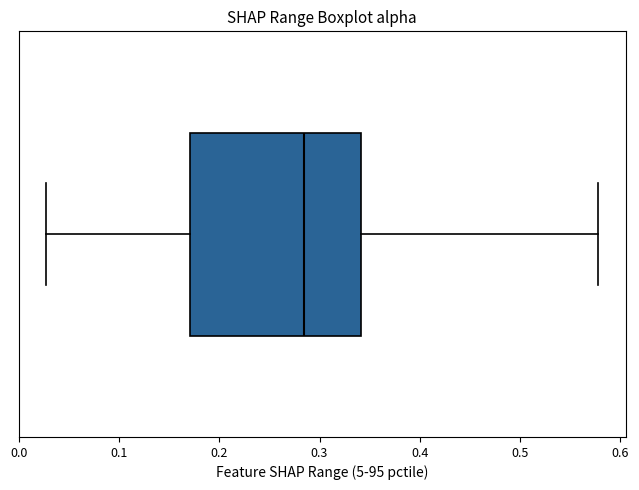

Read this box plot against the x-axis: the position of the median line, the range covered by the box, and the ends of both whiskers. The values are not printed on the chart, so give them approximately, as read against the axis.

median 0.28, box 0.17 to 0.34, whiskers 0.03 to 0.58